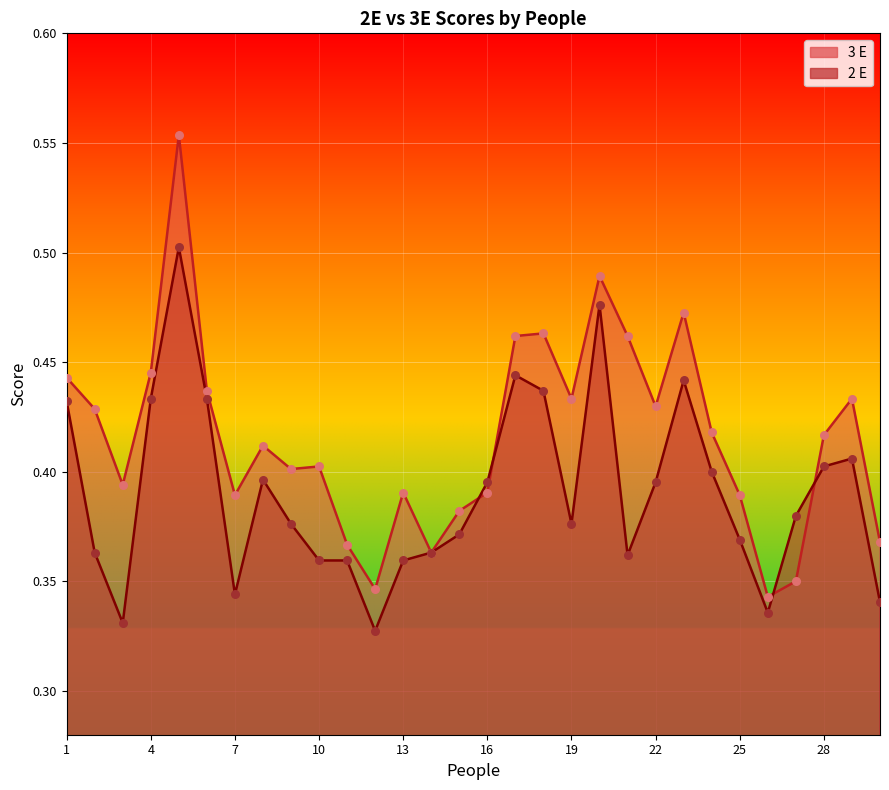

Which series has the widest spread of Y values?

3 E